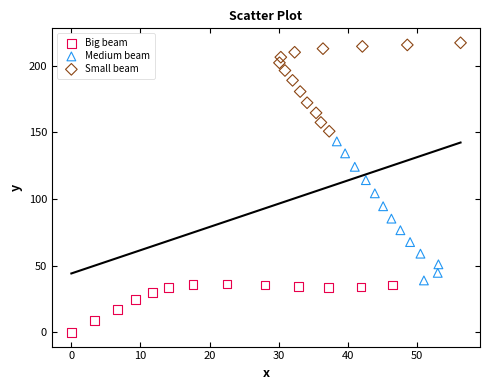

Which series contains the lowest Y value?

Big beam